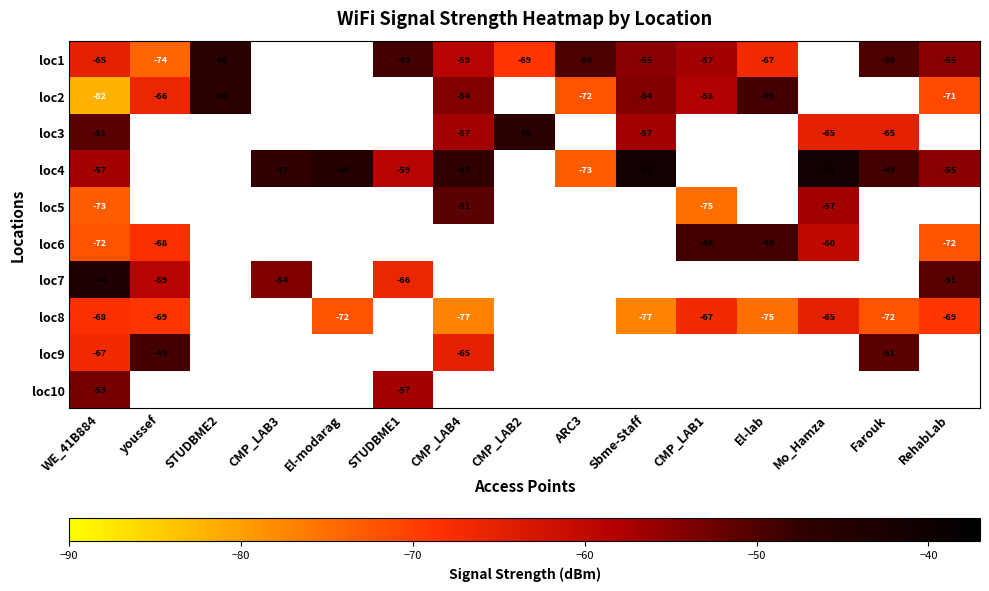

True or false: loc2 has a value of -58 at CMP_LAB1.

True